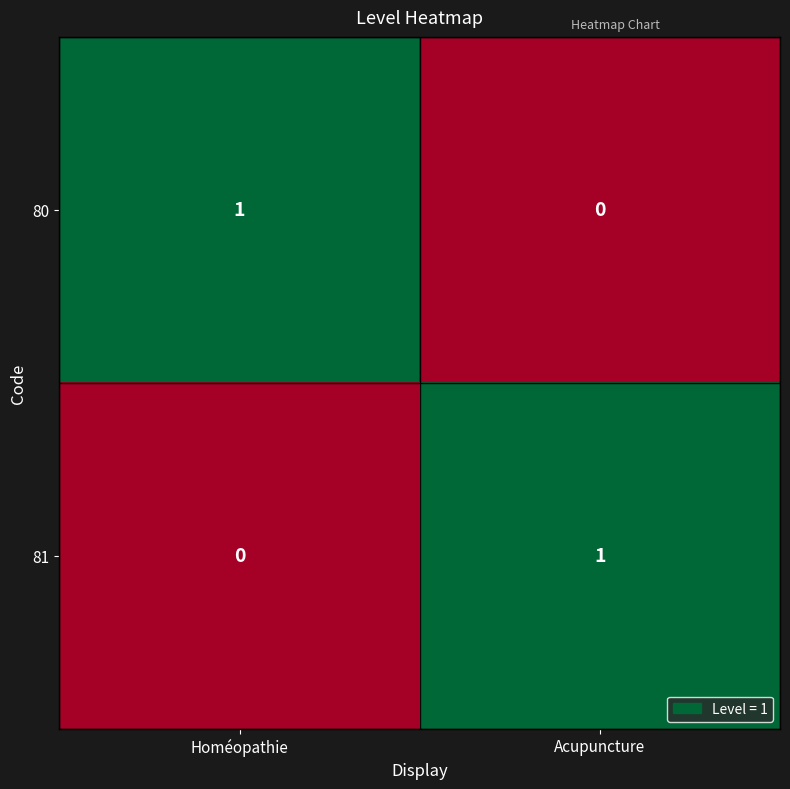

Is the value of 81 at Homéopathie greater than the value of 80 at Homéopathie?

No